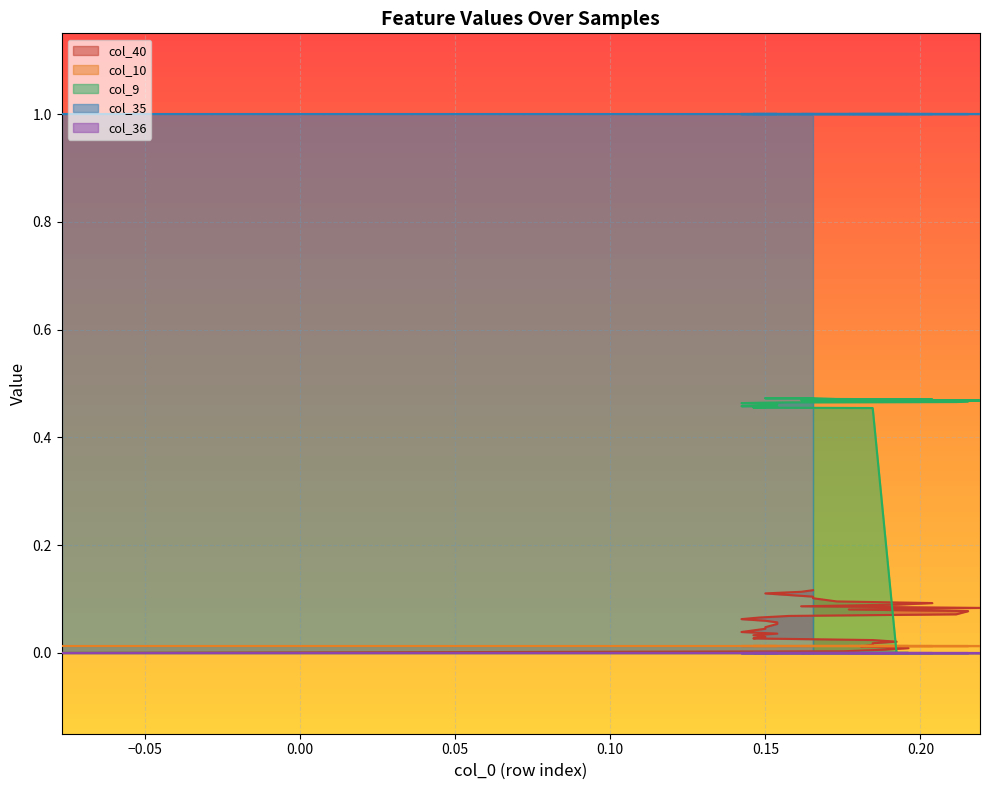

True or false: col_10 and col_40 cross at least once.

True